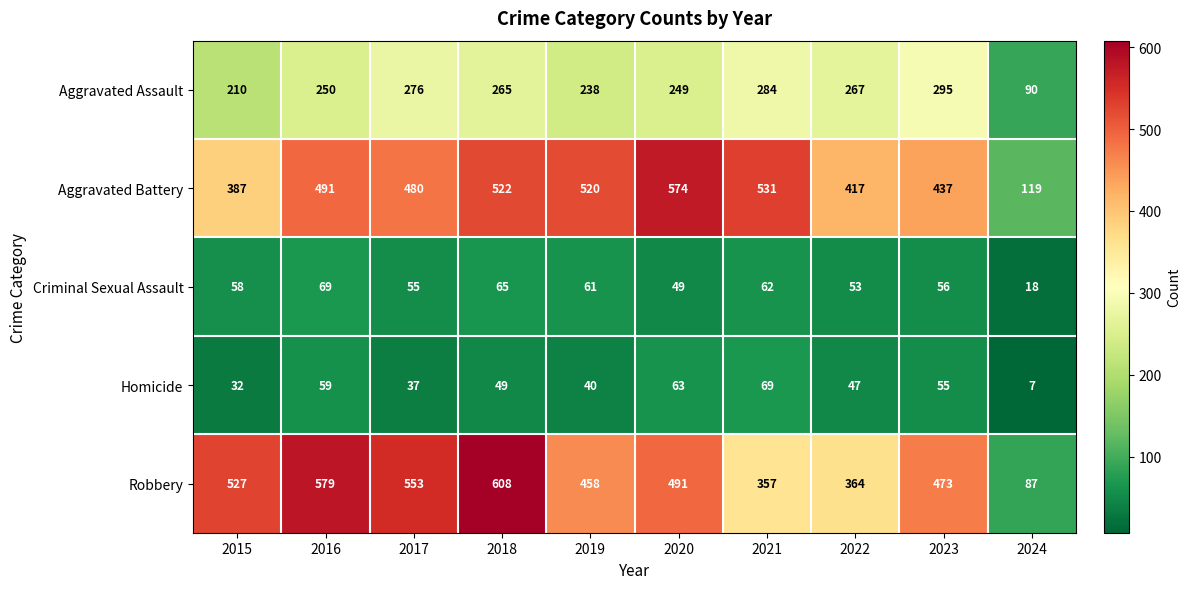

The Homicide series shows 7 at 2024. True or false?

True